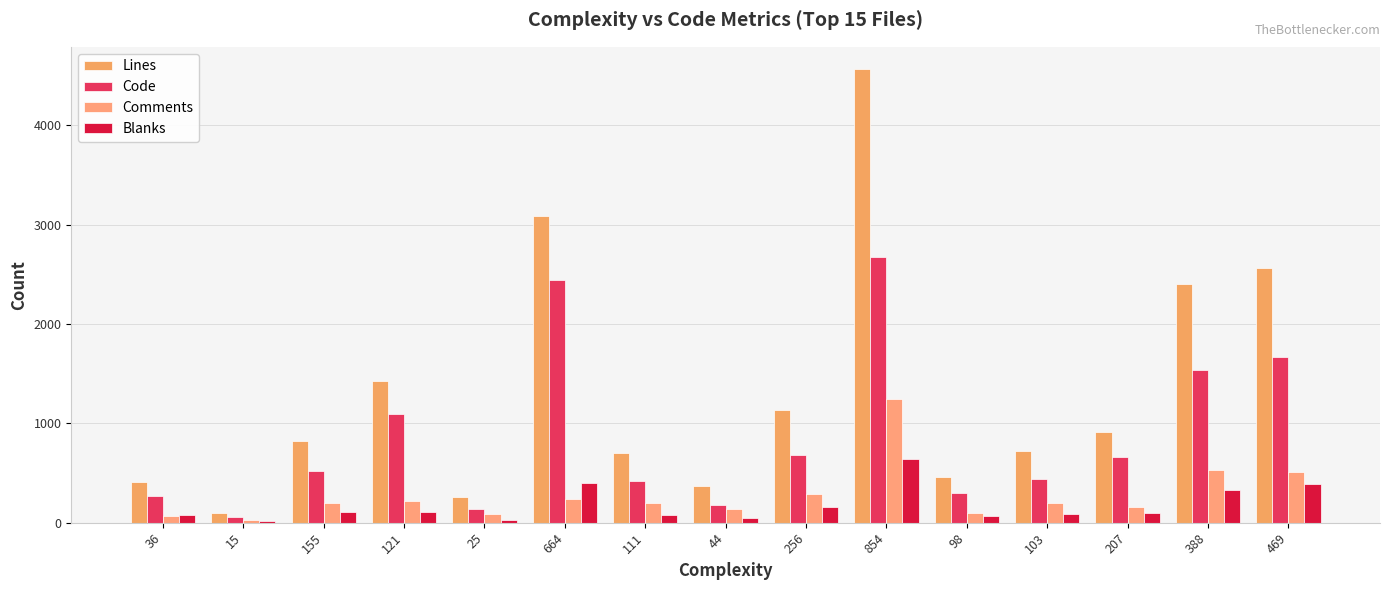

What is the difference between the Code values at 256 and 36?

414